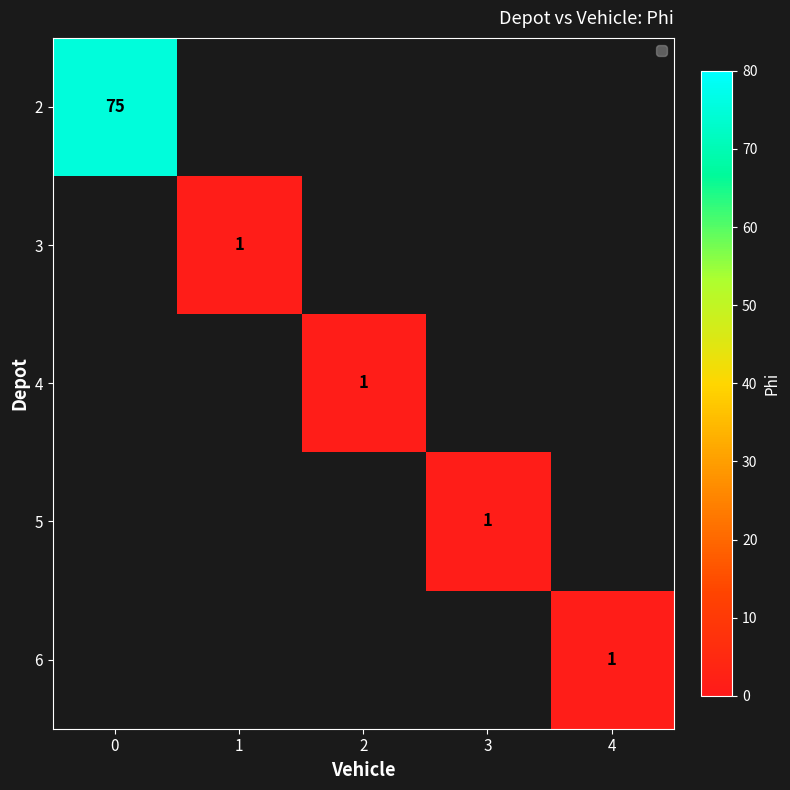

Is it true that 2 equals 75 at 0?

True